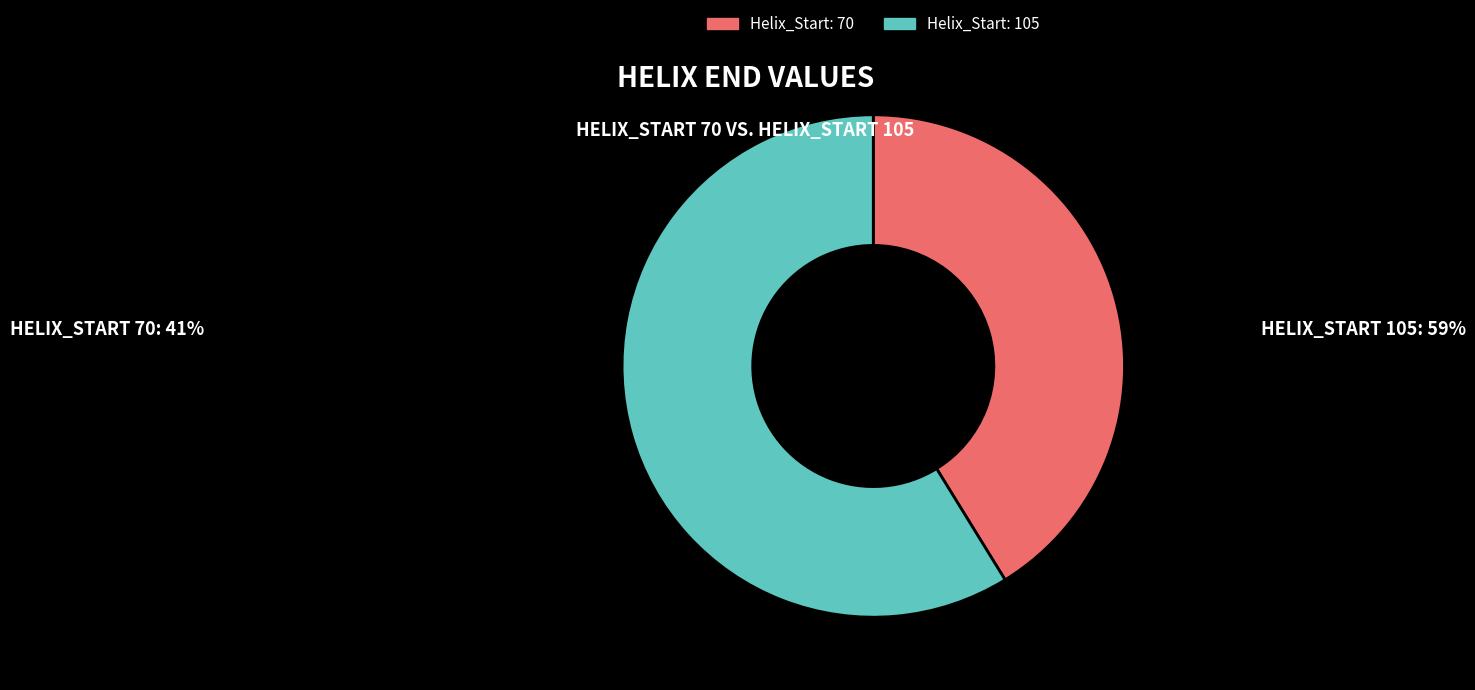

Is there any slice that represents more than half of the pie?

Yes